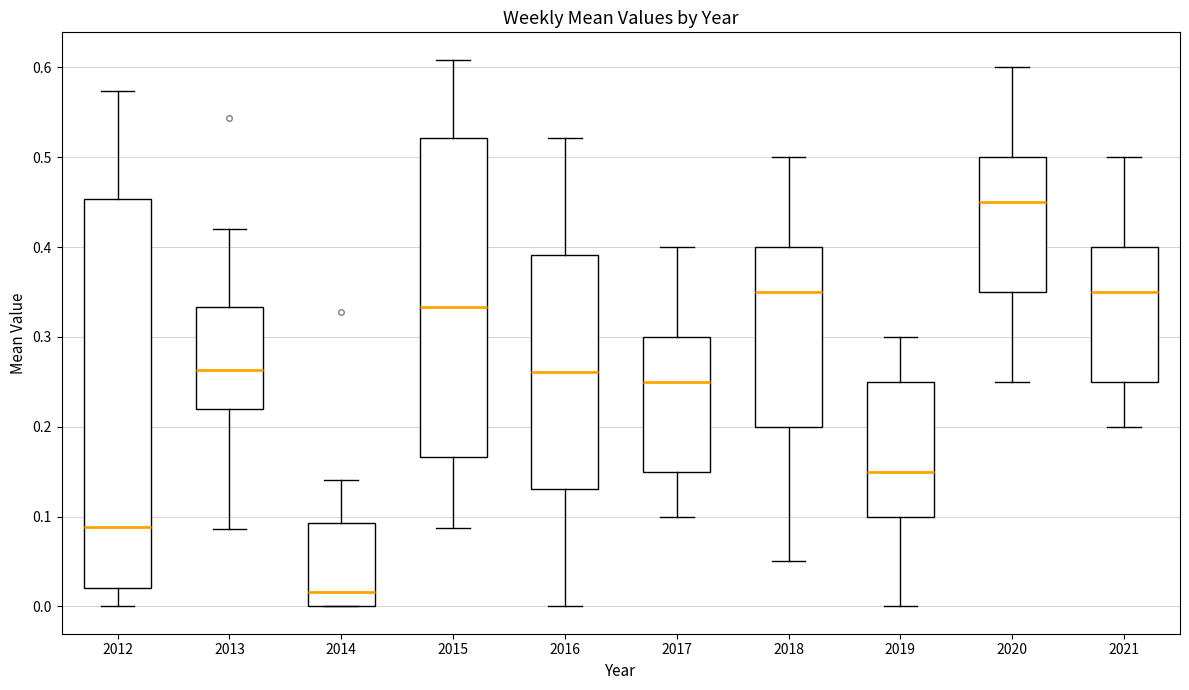

Which box is the tallest, from its lower edge to its upper edge?

2012